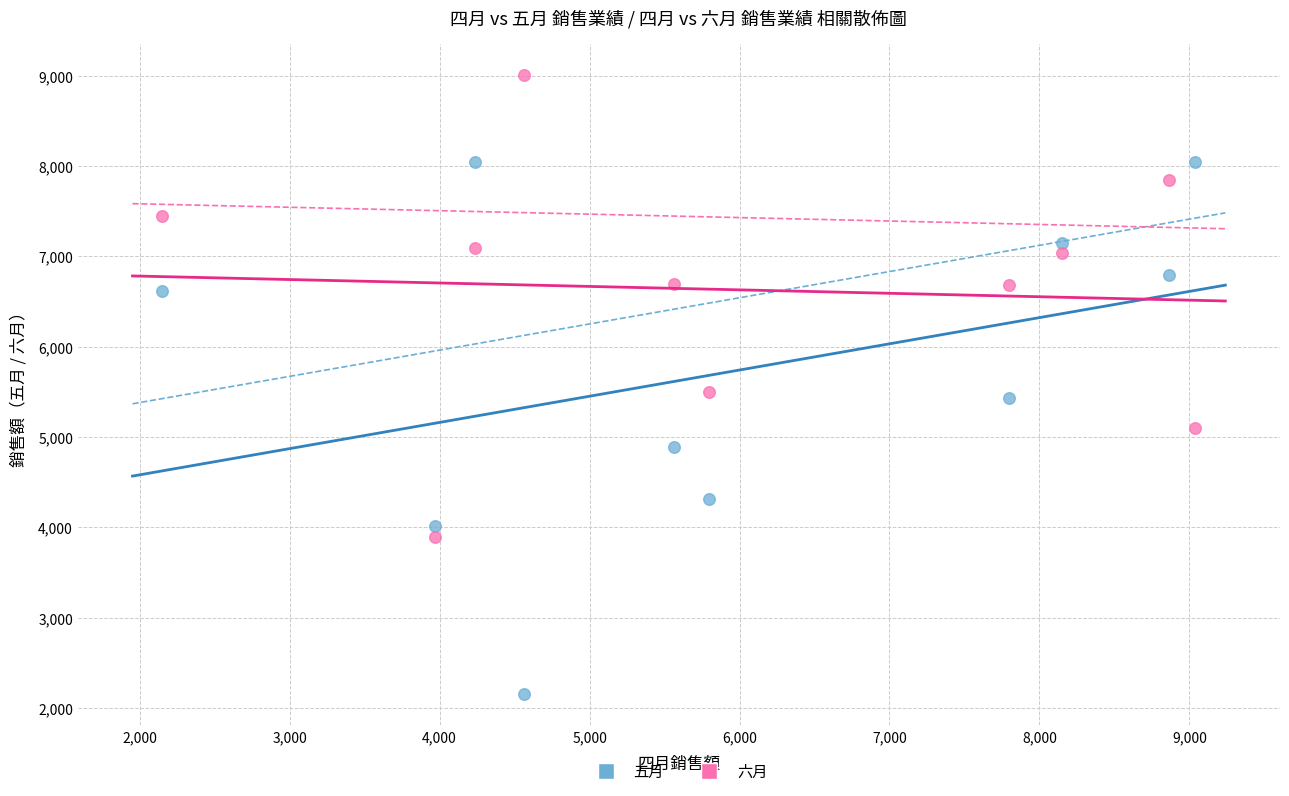

Which series contains the highest Y value?

六月